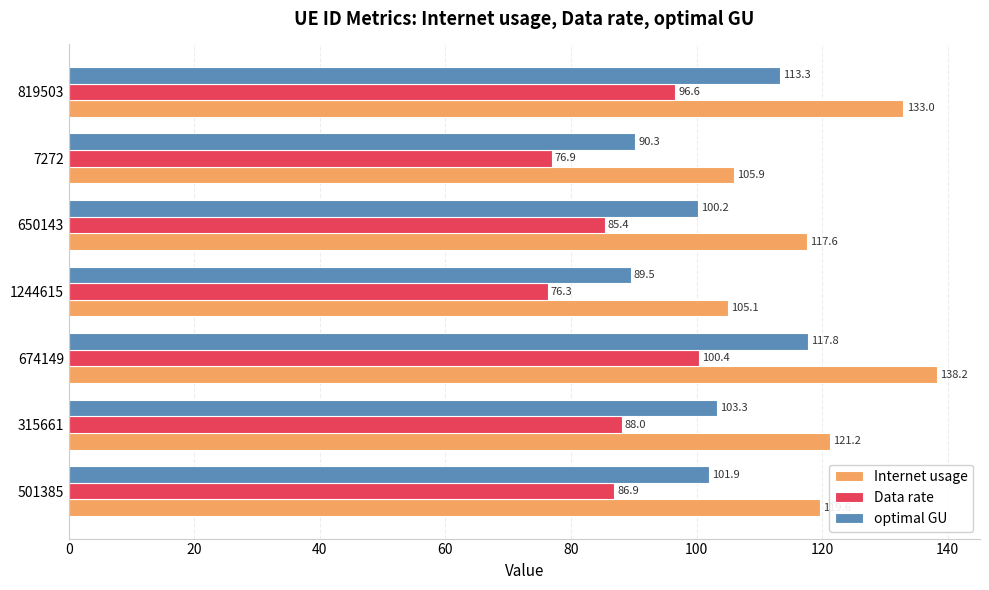

What is the difference between the second highest and minimum values in the optimal GU series?

23.8